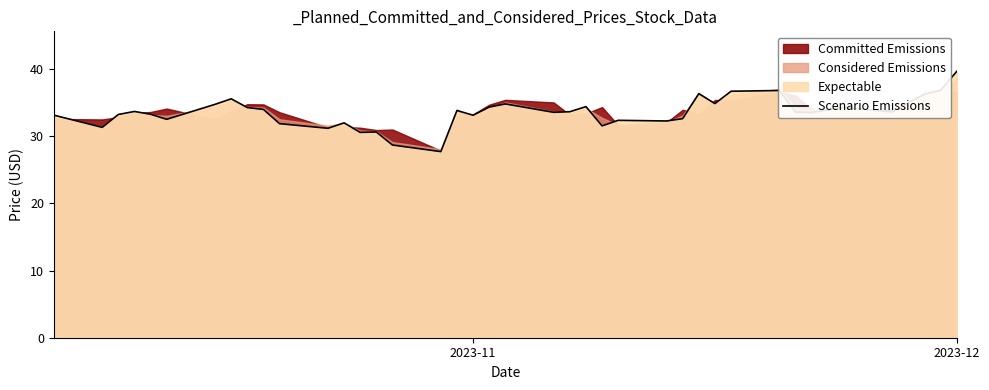

What is the maximum value for Scenario Emissions?

39.7